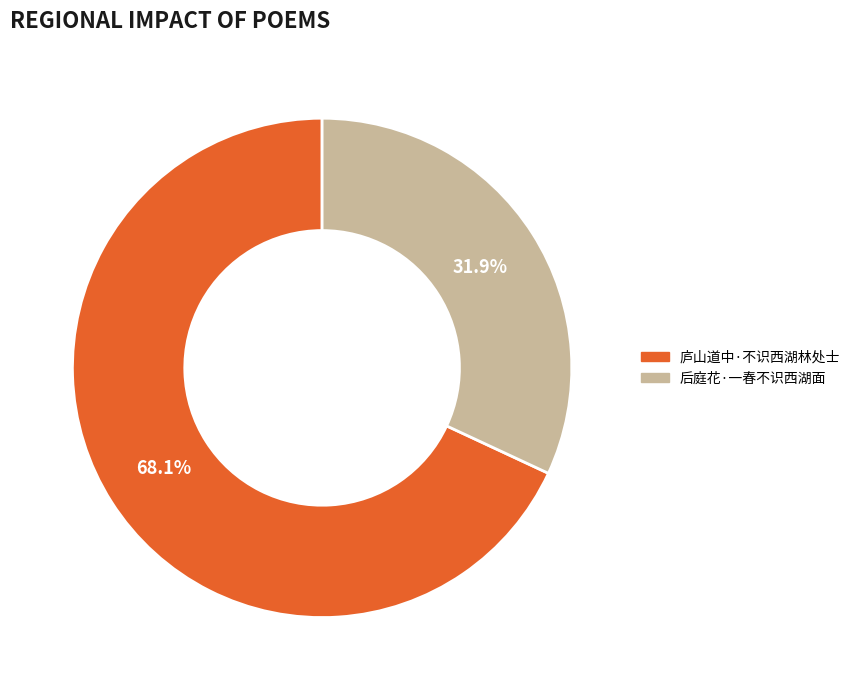

Between 庐山道中·不识西湖林处士 and 后庭花·一春不识西湖面, which is larger?

庐山道中·不识西湖林处士